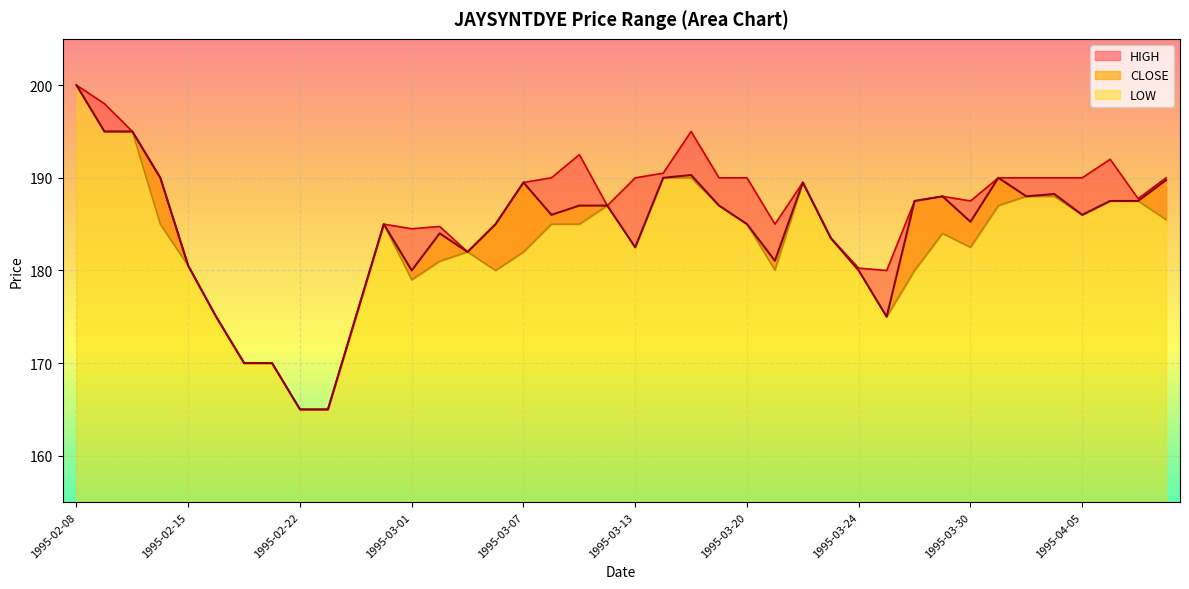

Reading left to right, what are all the values shown in this chart?

HIGH: 200.0	198.0	195.0	190.0	180.5	175.0	170.0	170.0	165.0	165.0	175.0	185.0	184.5	184.8	182.0	185.0	189.5	190.0	192.5	187.0	190.0	190.5	195.0	190.0	190.0	185.0	189.5	183.5	180.2	180.0	187.5	188.0	187.5	190.0	190.0	190.0	190.0	192.0	187.8	190.0
CLOSE: 200.0	195.0	195.0	190.0	180.5	175.0	170.0	170.0	165.0	165.0	175.0	185.0	180.0	184.0	182.0	185.0	189.5	186.0	187.0	187.0	182.5	190.0	190.3	187.0	185.0	181.1	189.5	183.5	180.0	175.0	187.5	188.0	185.2	190.0	188.0	188.2	186.0	187.5	187.5	189.8
LOW: 200.0	195.0	195.0	185.0	180.5	175.0	170.0	170.0	165.0	165.0	175.0	185.0	179.0	181.0	182.0	180.0	182.0	185.0	185.0	187.0	182.5	190.0	190.0	187.0	185.0	180.1	189.5	183.5	180.0	175.0	180.0	184.0	182.5	187.0	188.0	188.0	186.0	187.5	187.5	185.5